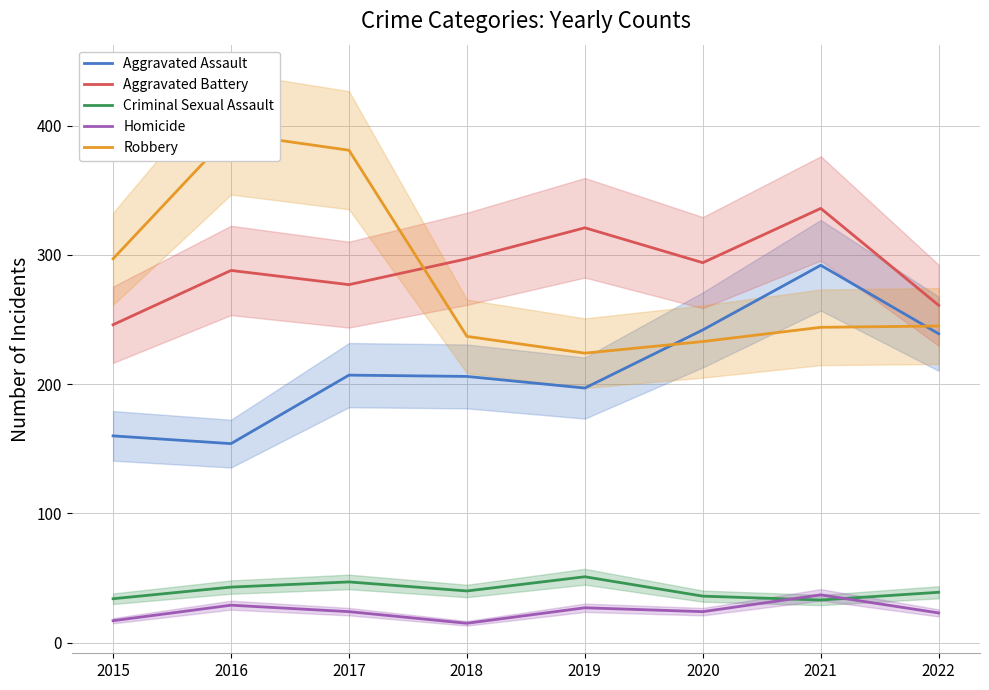

What is the total value across all series at 2022?

807